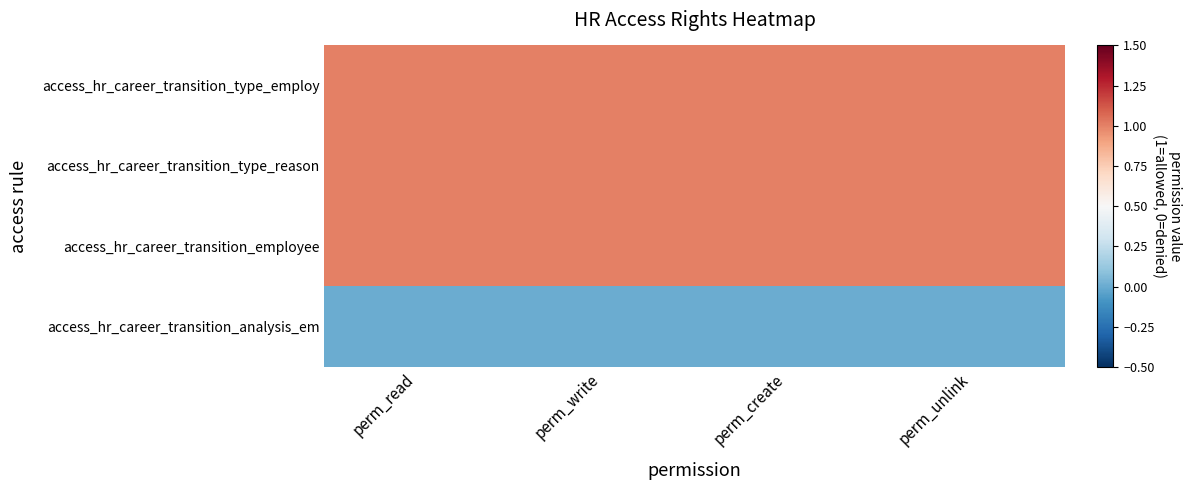

Rank the series by their maximum value, from highest to lowest.

access_hr_career_transition_type_employ, access_hr_career_transition_type_reason, access_hr_career_transition_employee, access_hr_career_transition_analysis_em